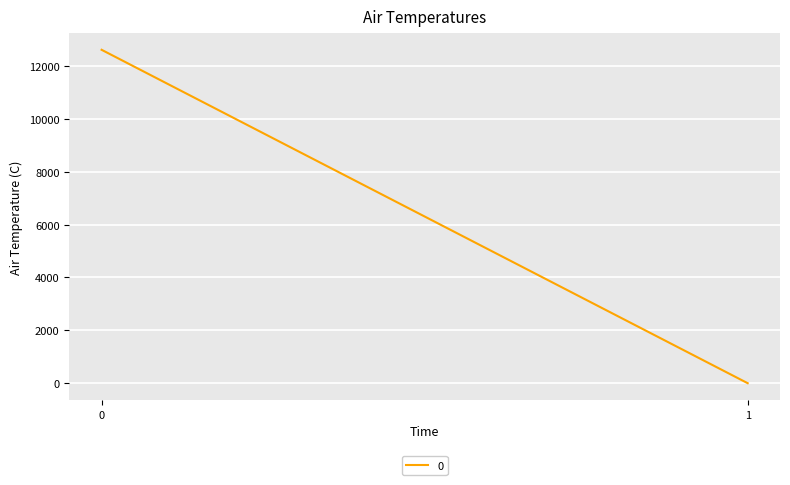

Rank the categories by value from lowest to highest.

1, 0